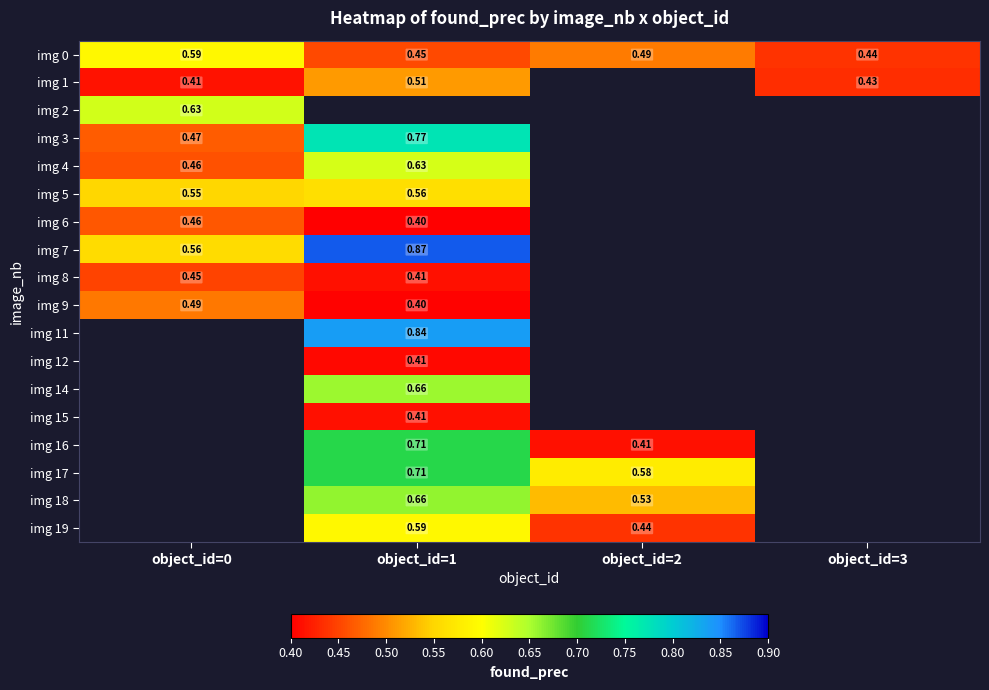

The value of img 8 at object_id=1 is 0.3. True or false?

False